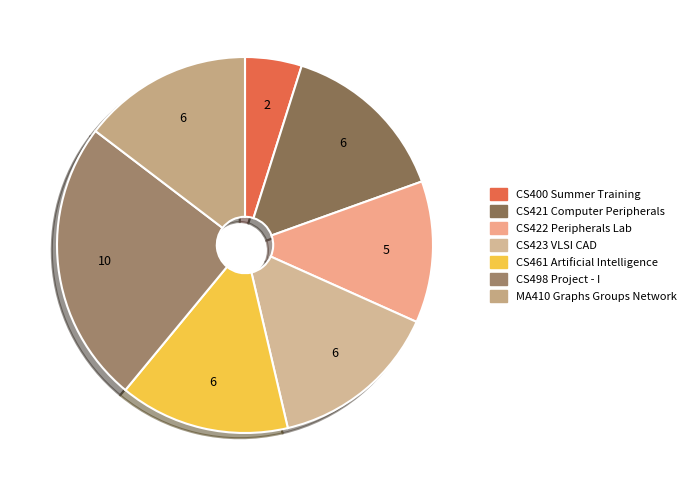

How many segments does this pie chart have?

7